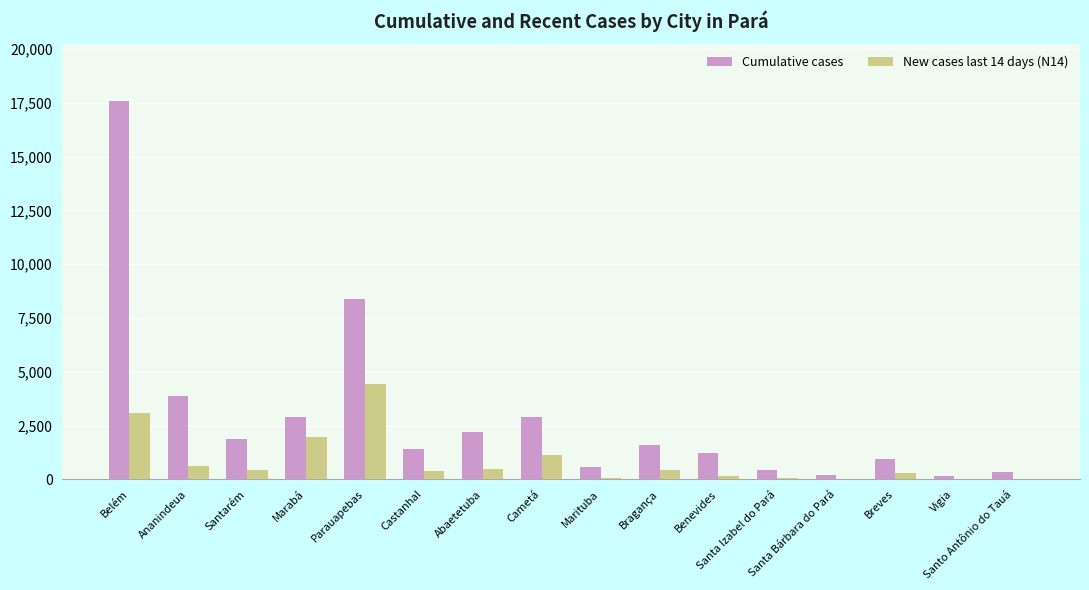

What is the highest value of the Cumulative cases series?

17581